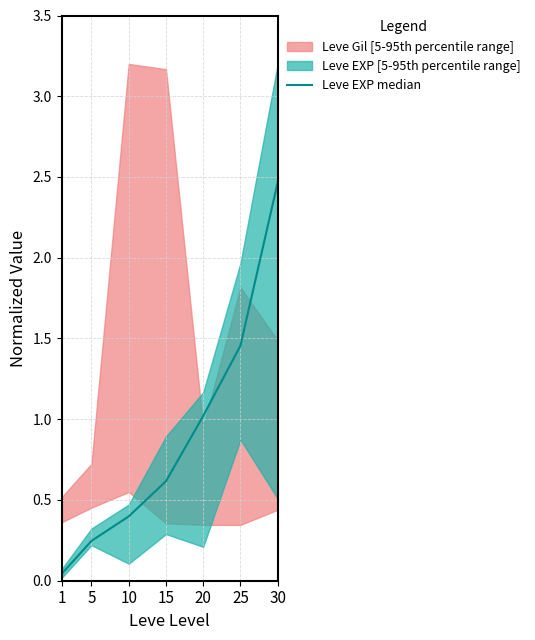

Rank the categories by value from lowest to highest.

1, 5, 10, 15, 20, 25, 30